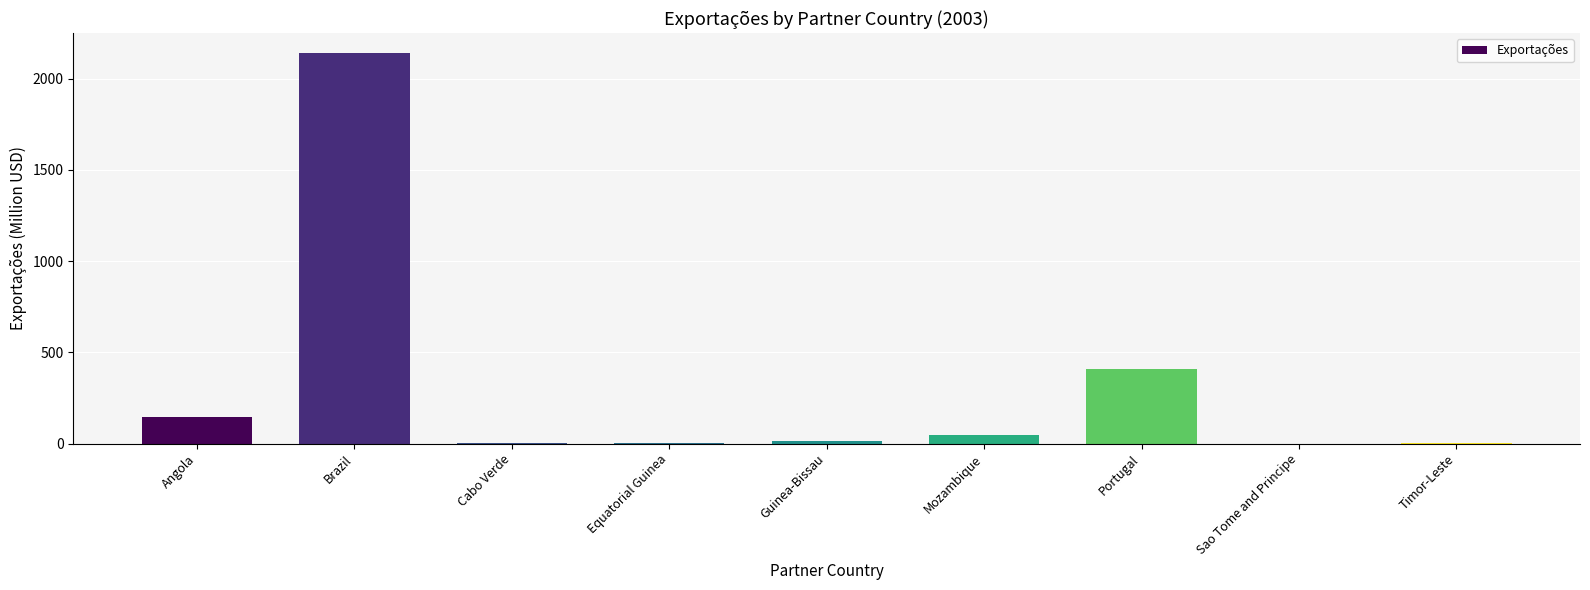

What is the change in value from Guinea-Bissau to Sao Tome and Principe?

-12.2